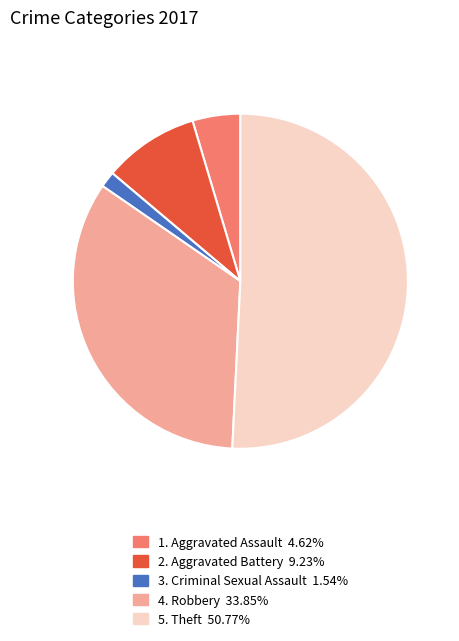

Is there any slice that represents more than half of the pie?

Yes